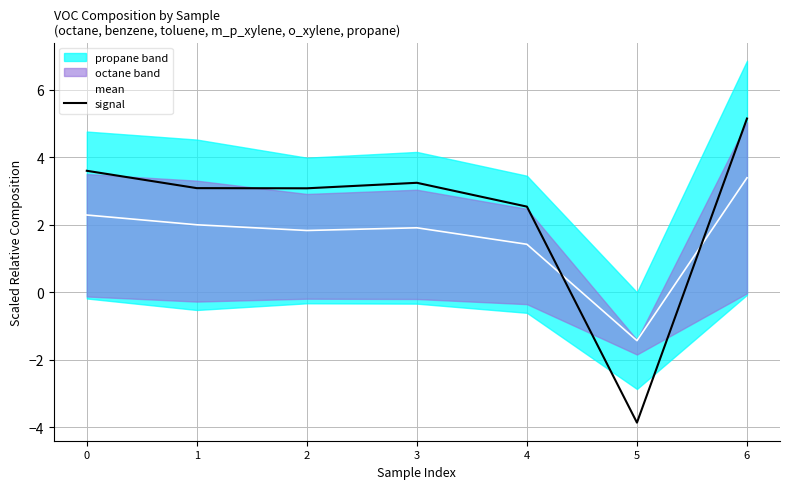

The value of signal at 3 is 5.0. True or false?

False